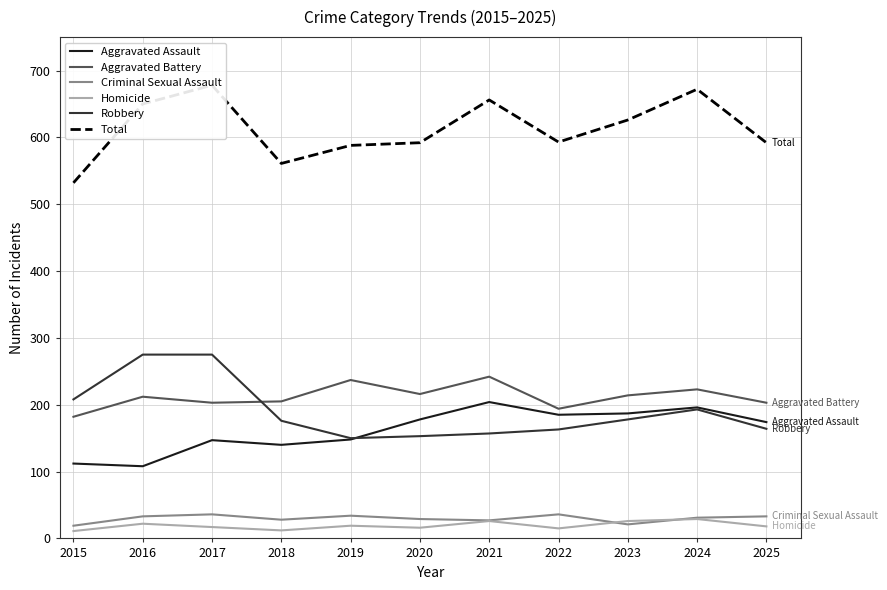

How many lines are shown in the chart?

6